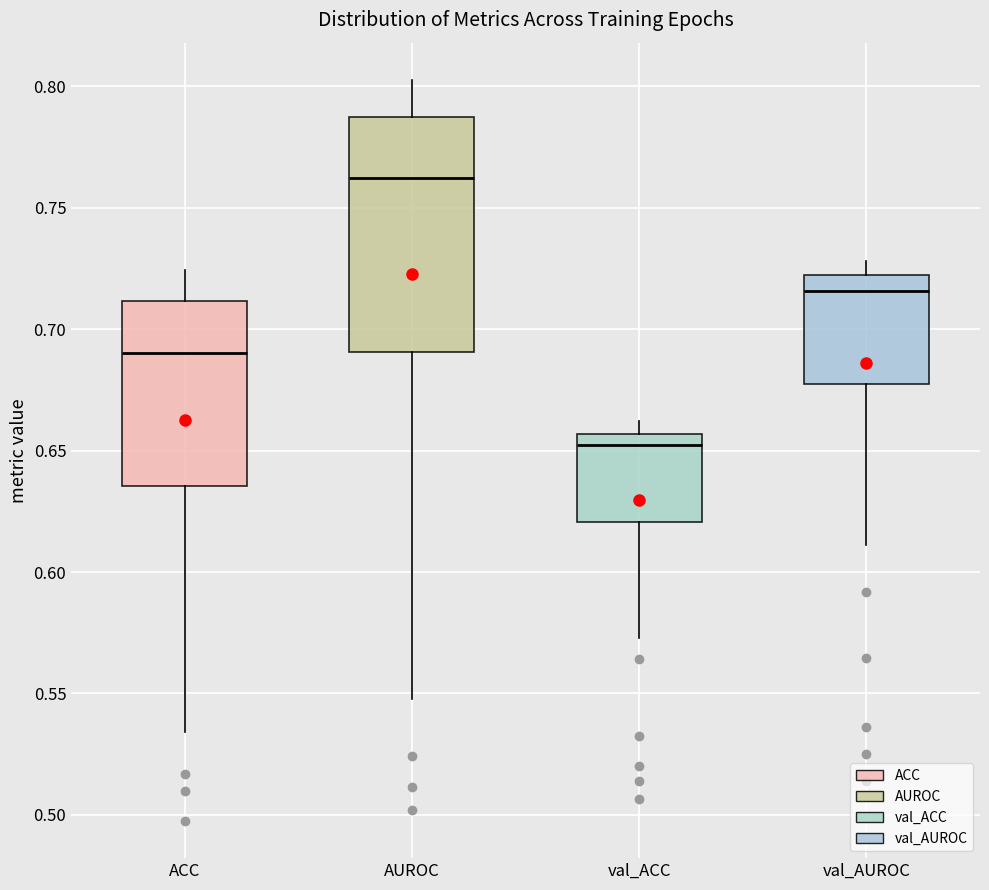

Reading left to right, read every box against the y-axis: the position of its median line, the range the box covers, and the ends of its whiskers. The values are not printed on the chart, so give them approximately, as read against the axis.

ACC: median 0.690, box 0.635 to 0.710, whiskers 0.535 to 0.725
AUROC: median 0.760, box 0.690 to 0.785, whiskers 0.550 to 0.805
val_ACC: median 0.650, box 0.620 to 0.655, whiskers 0.575 to 0.660
val_AUROC: median 0.715, box 0.675 to 0.720, whiskers 0.610 to 0.730